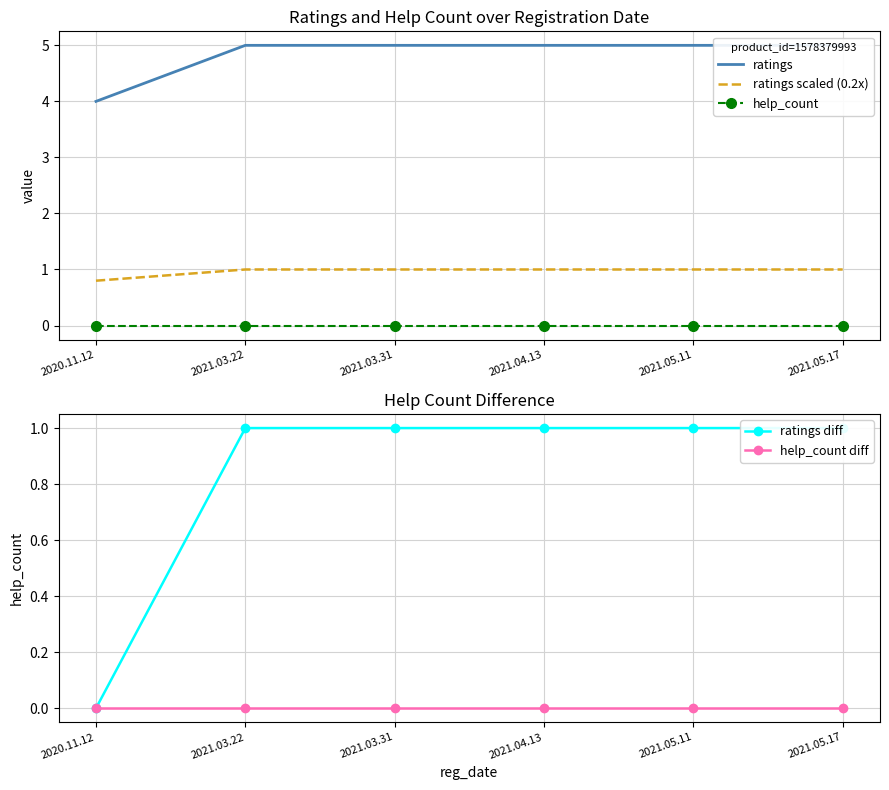

True or false: ratings has a value of 5.0 at 2021.05.17.

True